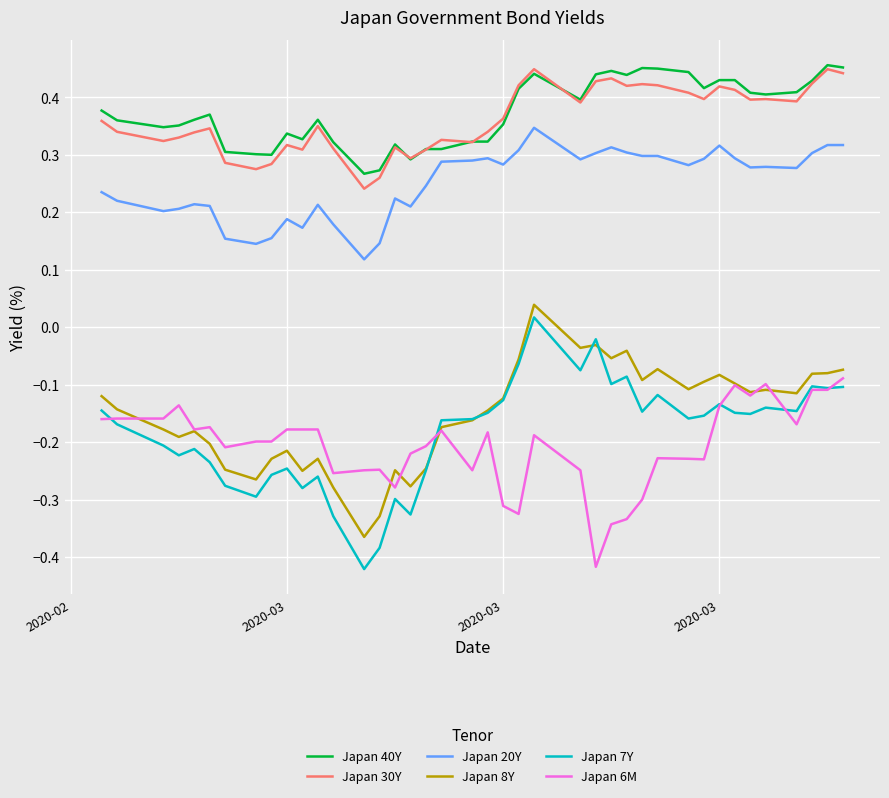

At how many categories does at least one series exceed 0?

40